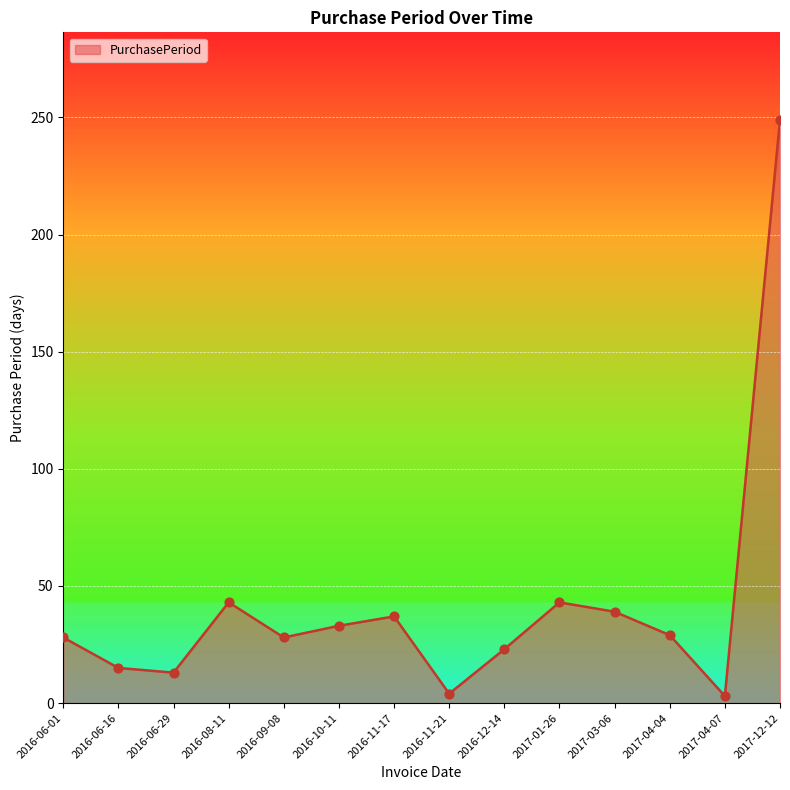

Between 2016-10-11 and 2016-09-08, which is larger?

2016-10-11